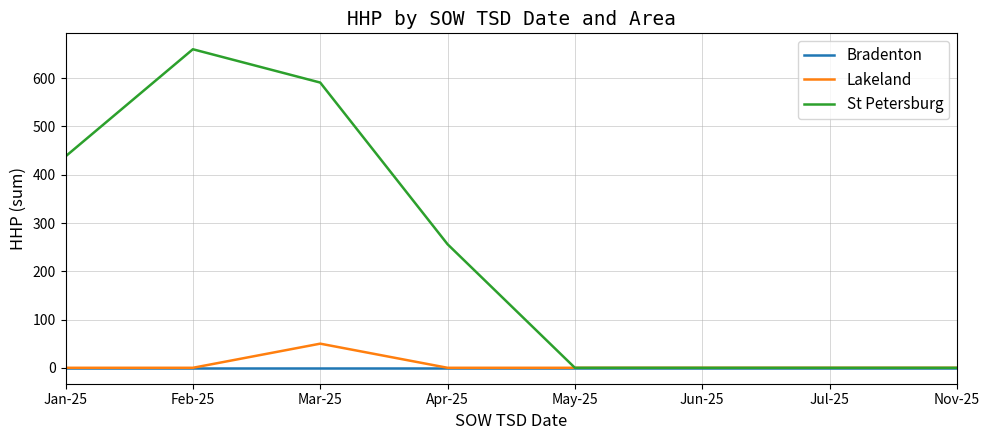

Which category has the highest value across all series?

Feb-25